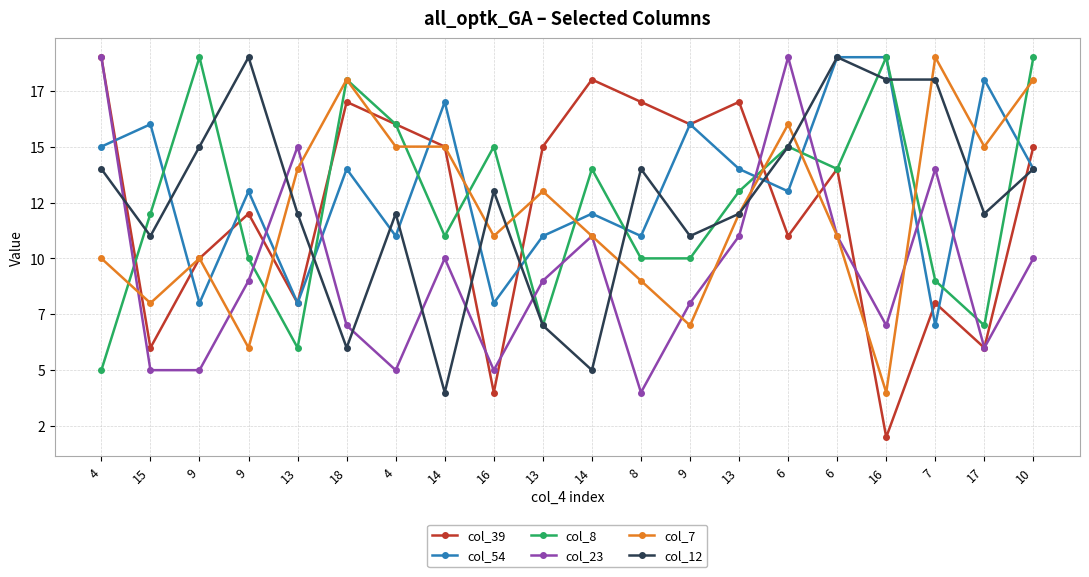

What is the maximum value for col_8?

19